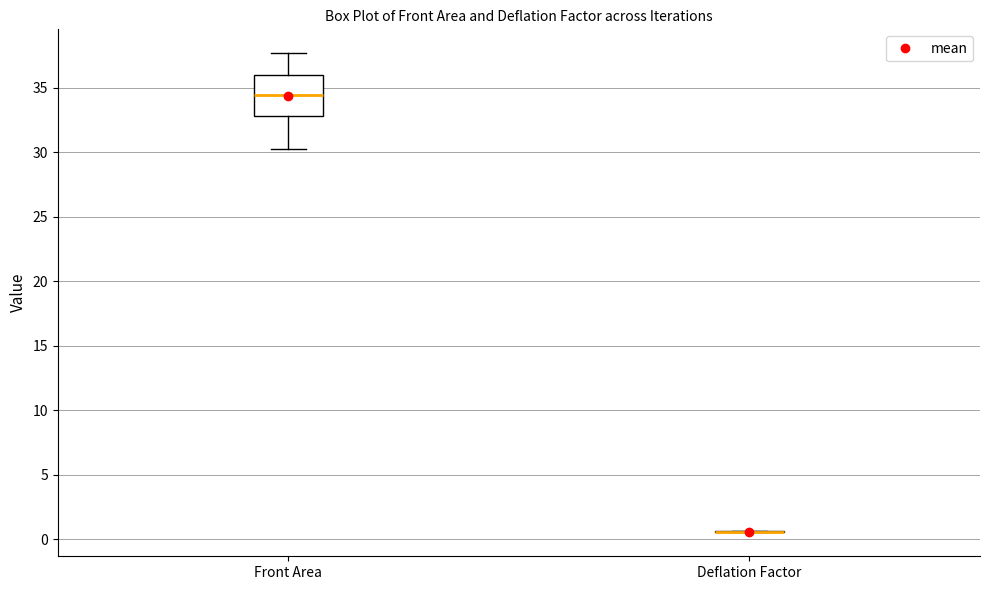

Reading left to right, read every box against the y-axis: the position of its median line, the range the box covers, and the ends of its whiskers. The values are not printed on the chart, so give them approximately, as read against the axis.

Front Area: median 34.5, box 33.0 to 36.0, whiskers 30.0 to 37.5
Deflation Factor: box collapsed to a line at 0.5, whiskers 0.5 to 0.5